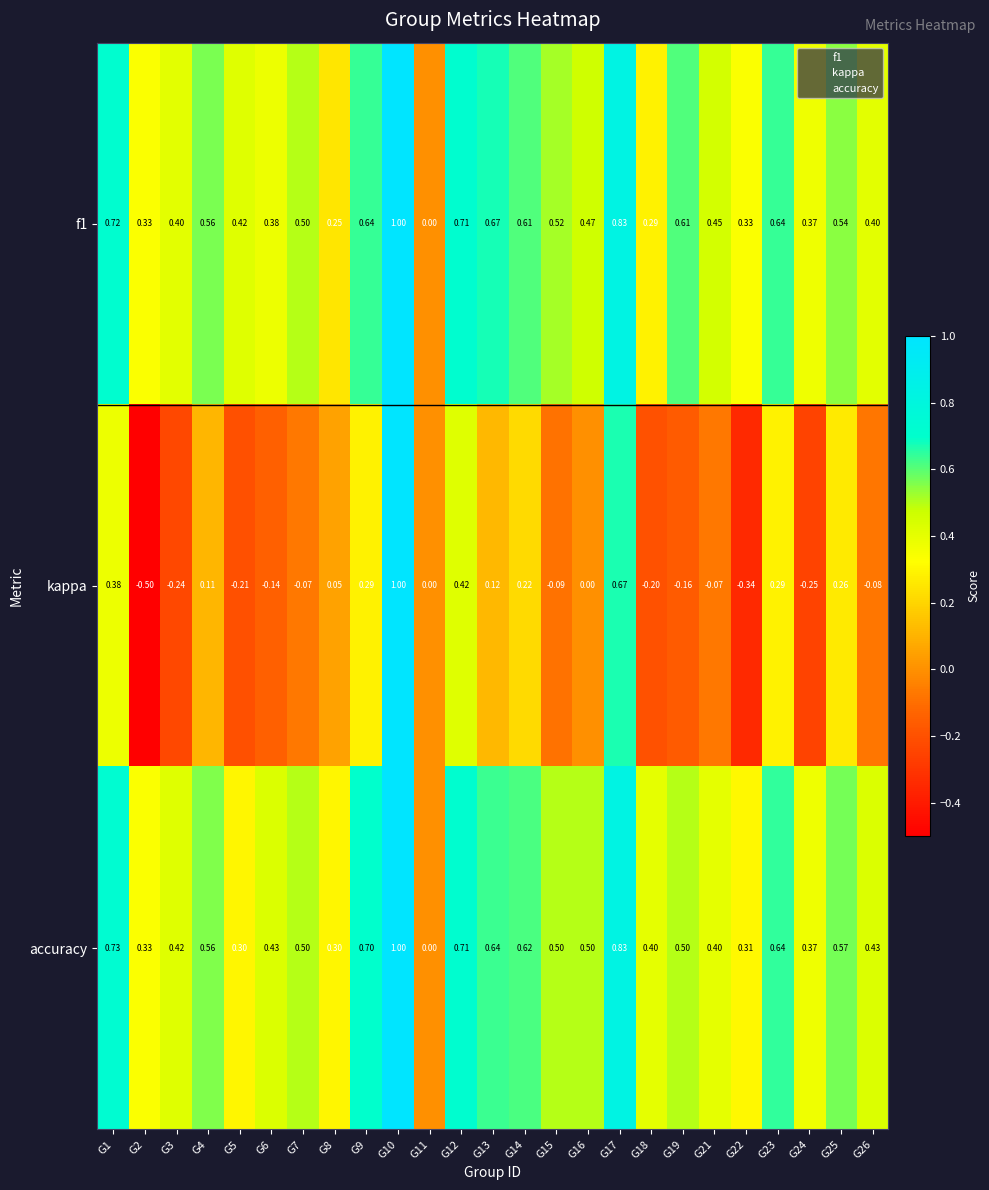

Is the value of accuracy at G6 greater than the value of f1 at G4?

No